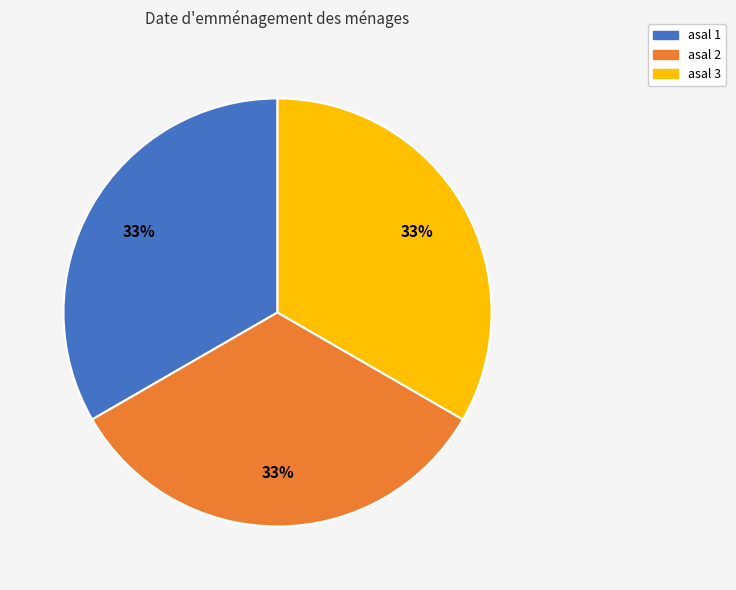

Is there any slice that represents more than half of the pie?

No